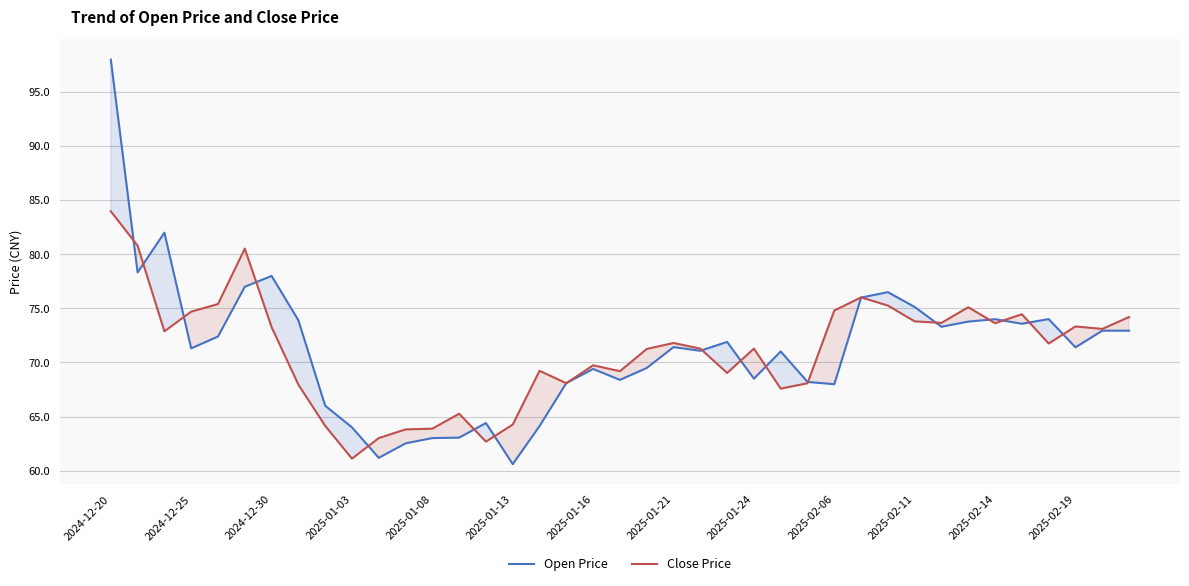

What is the sum of all Open Price values?

2778.9